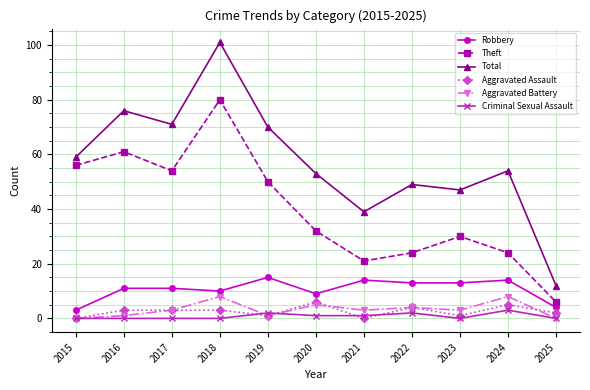

Which series has the largest total across all categories?

Total